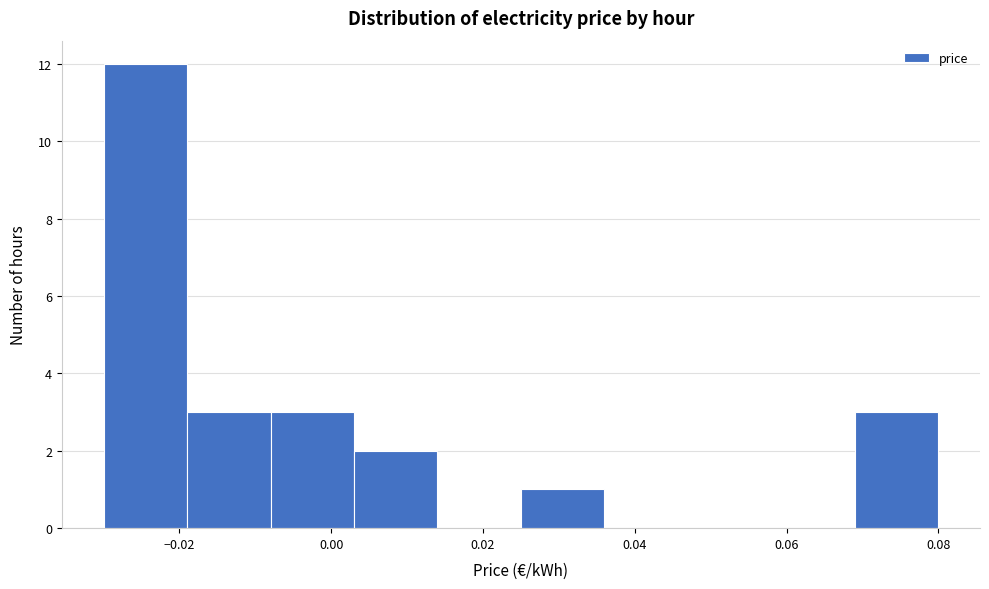

Reading left to right, transcribe this chart: for each bar, give the range it covers on the x-axis and its height. Neither the bar edges nor the heights are printed on the chart, so give them approximately, as read against the axes.

-0.030 to -0.019: 12
-0.019 to -0.008: 3
-0.008 to 0.003: 3
0.003 to 0.014: 2
0.014 to 0.025: 0
0.025 to 0.036: 1
0.036 to 0.047: 0
0.047 to 0.058: 0
0.058 to 0.069: 0
0.069 to 0.080: 3